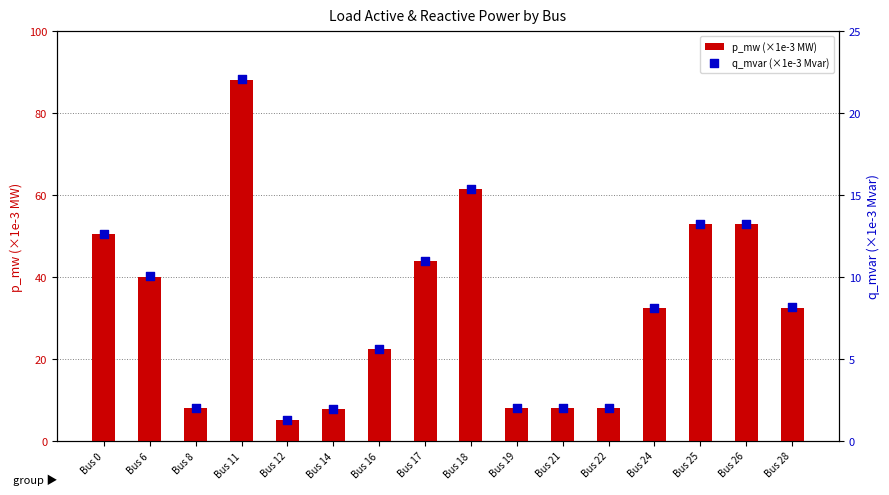

Which series has the largest total across all categories?

p_mw (×1e-3 MW)